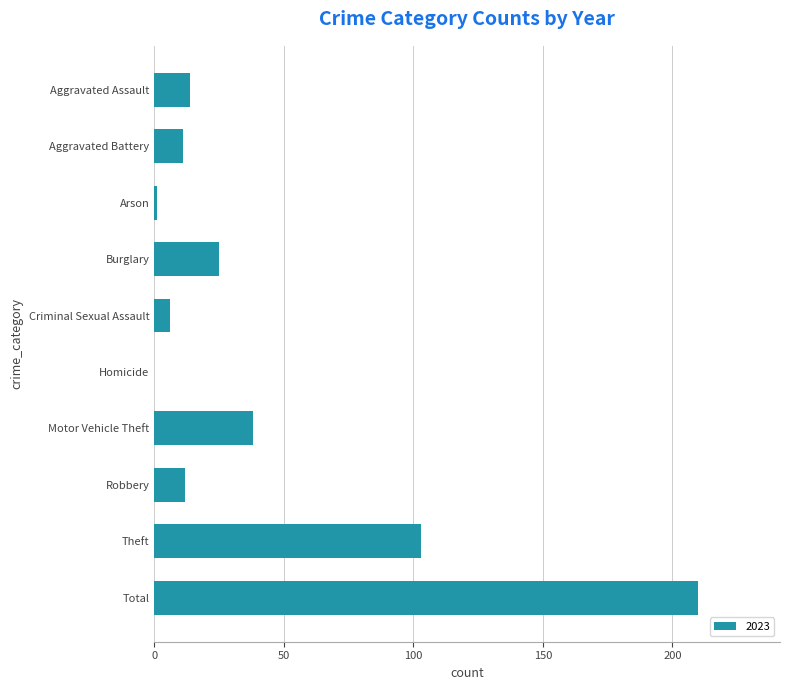

What is the sum of all values?

420